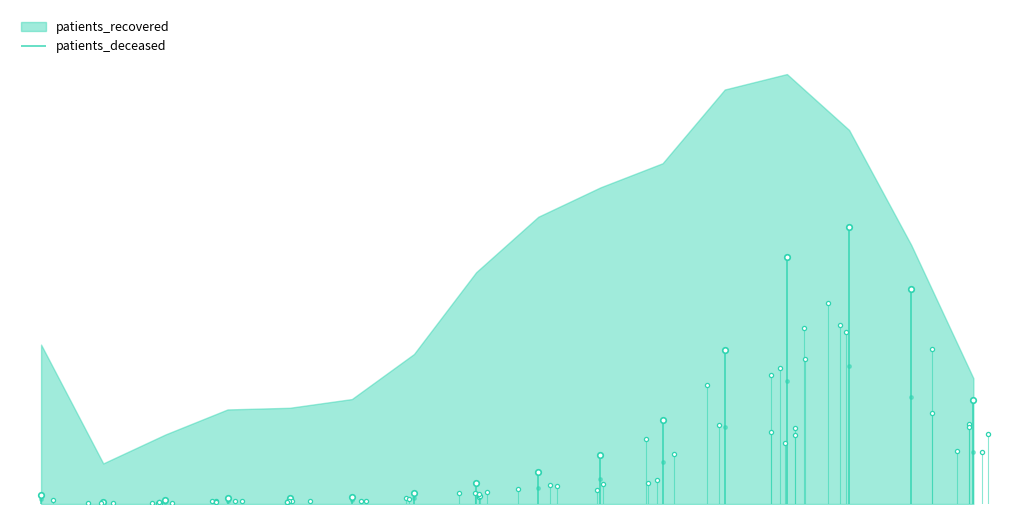

At which label does the data first exceed 6835?

8